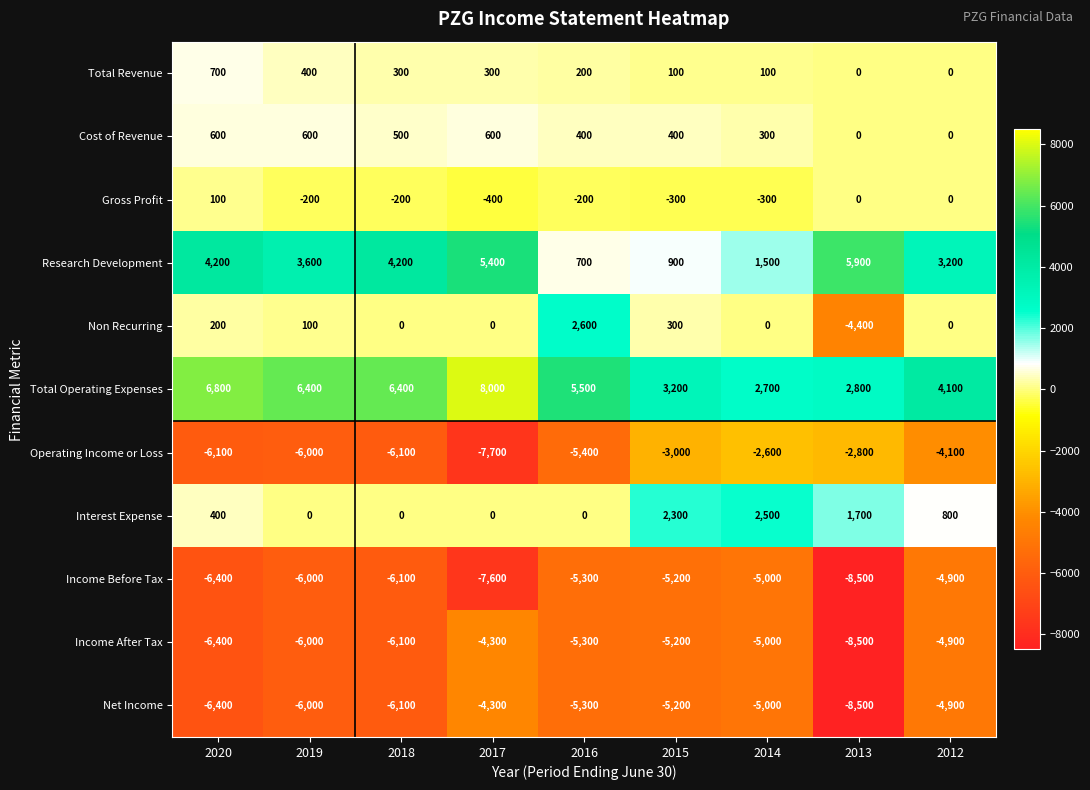

Which series has the largest total across all categories?

Total Operating Expenses